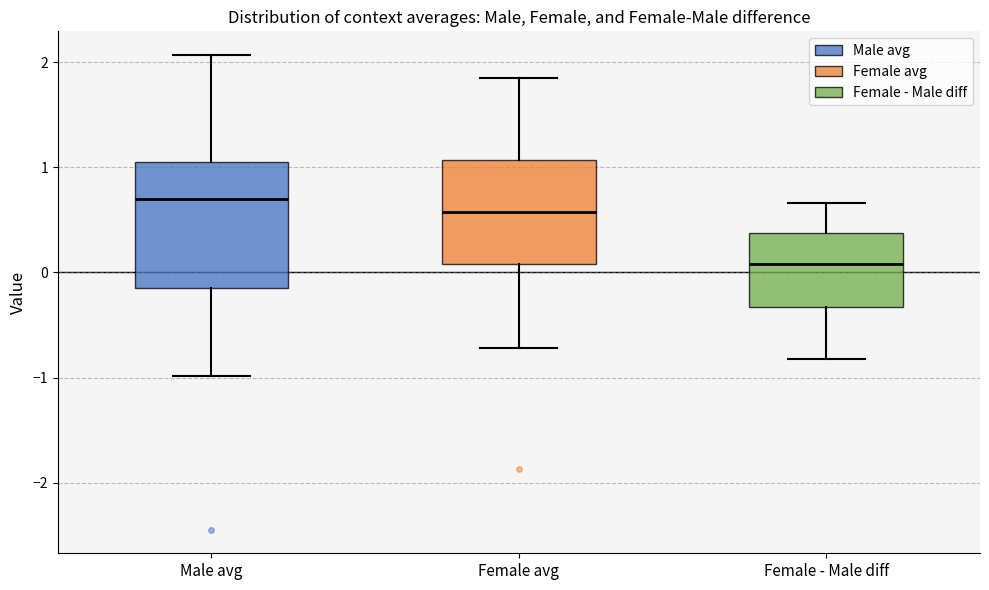

Reading left to right, transcribe this box plot: for each box, give where its median line is, the range the box spans, and where its two whiskers end, as read against the y-axis. The values are not printed on the chart, so give them approximately, as read against the axis.

Male avg: median 0.7, box -0.1 to 1.1, whiskers -1.0 to 2.1
Female avg: median 0.6, box 0.1 to 1.1, whiskers -0.7 to 1.8
Female - Male diff: median 0.1, box -0.3 to 0.4, whiskers -0.8 to 0.7